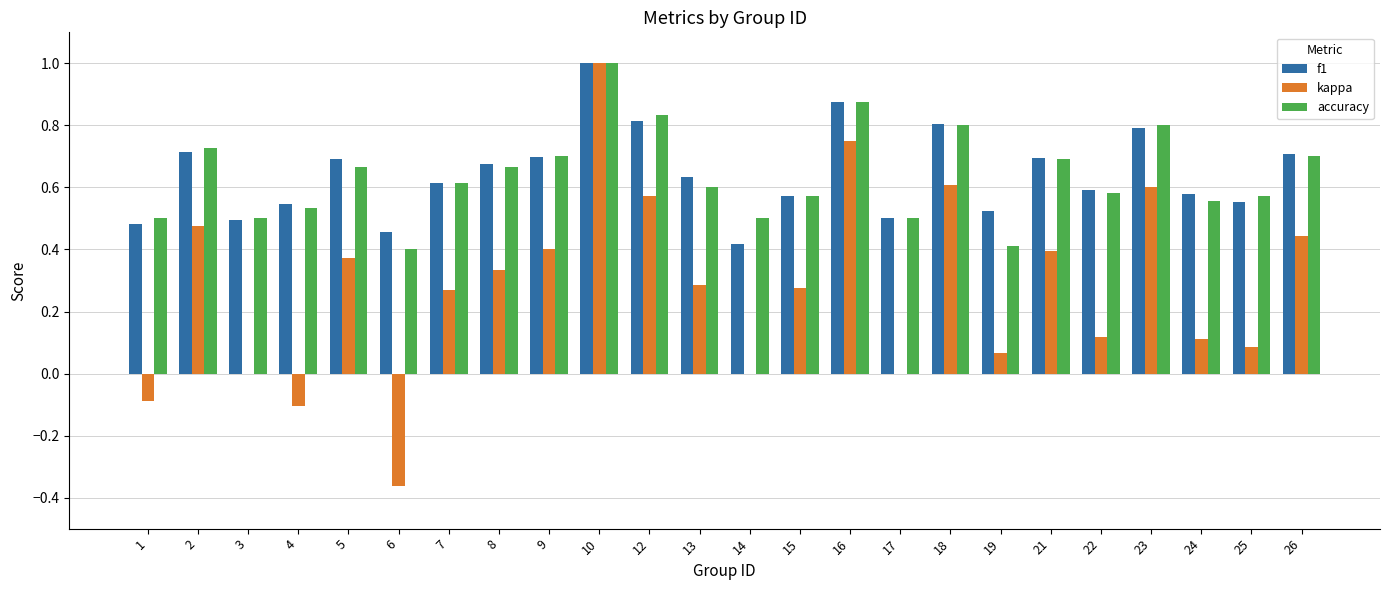

Which series changed the most between 2 and 12?

accuracy